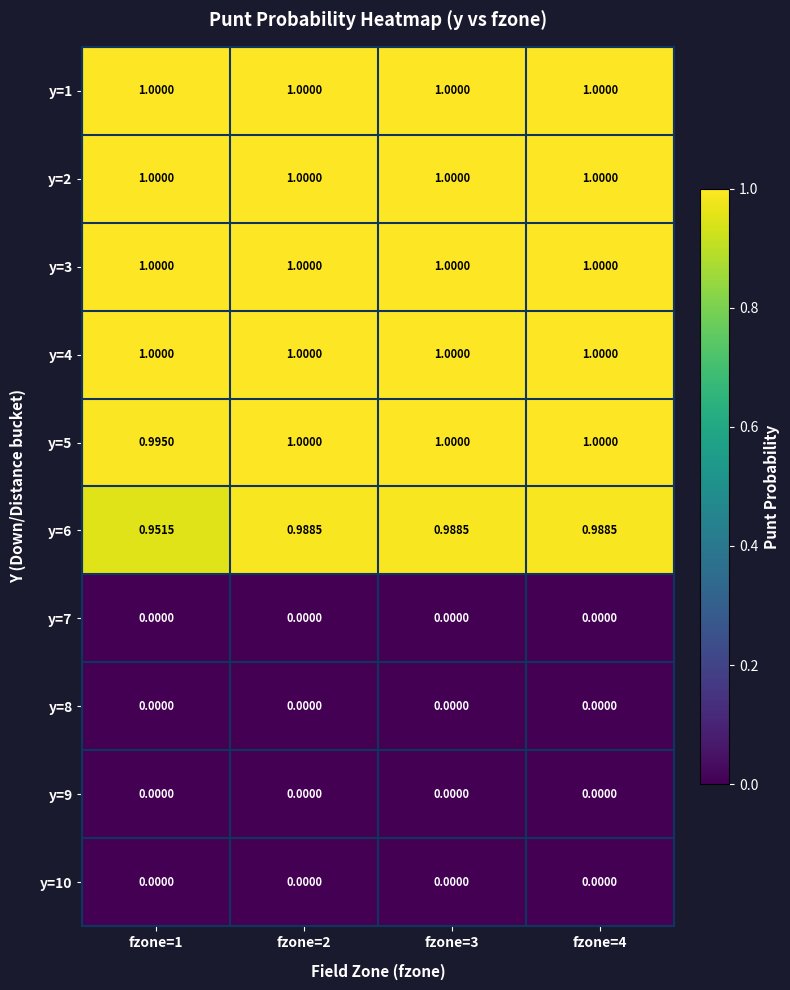

How many categories are shown in the chart?

4